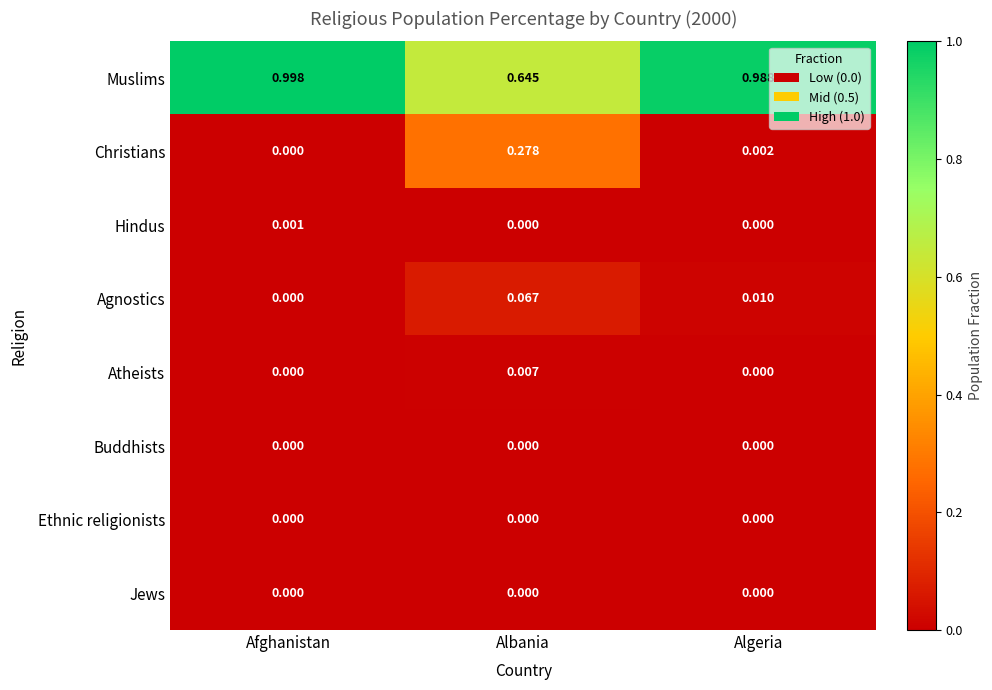

How many distinct data groups are displayed?

8